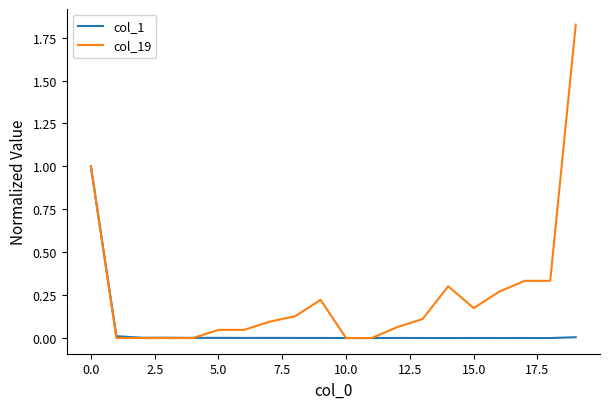

What is the sum of all col_1 values?

1.0